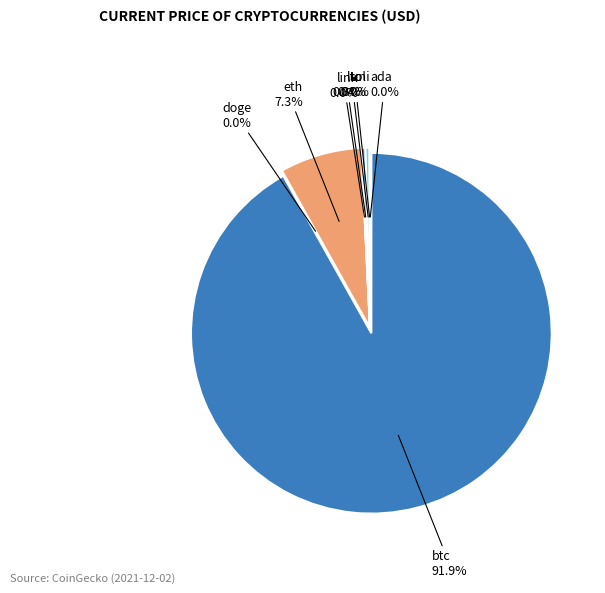

Count the number of slices in the pie.

8